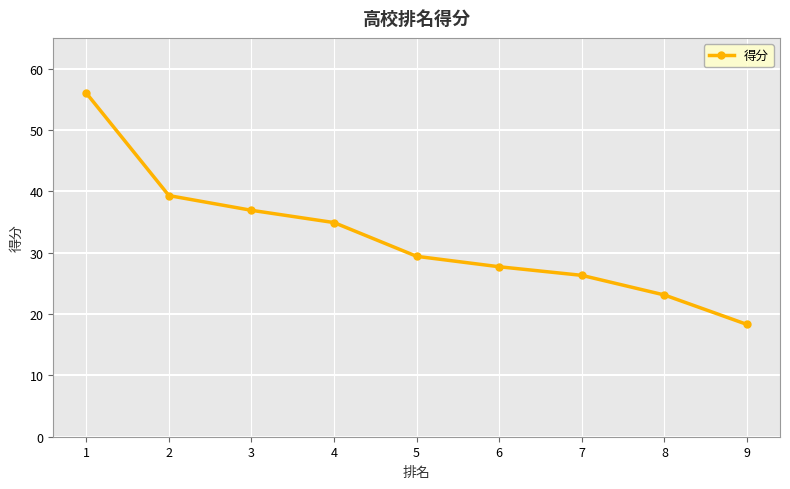

What is the change in value from 6 to 9?

-9.4